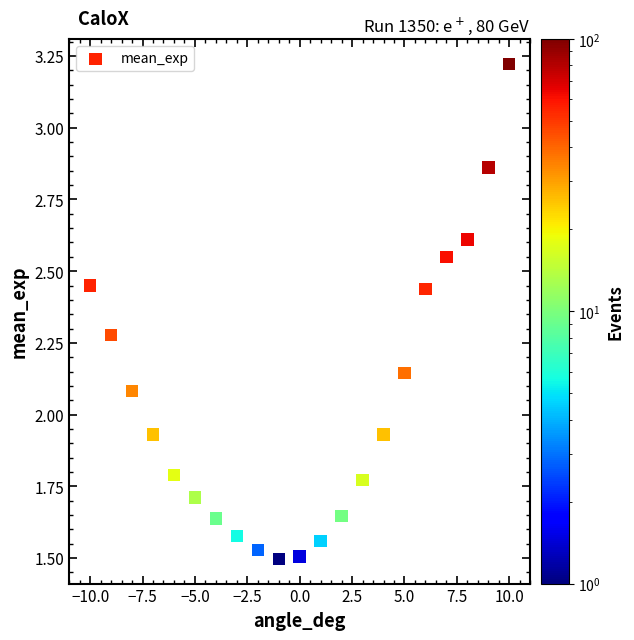

What is the range of Y values (max minus min)?

1.7